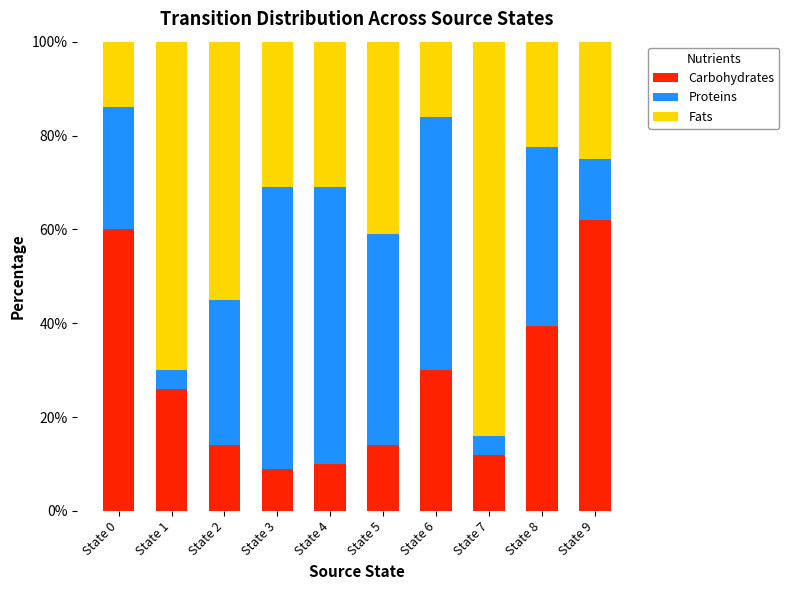

Count the number of data series in this chart.

3